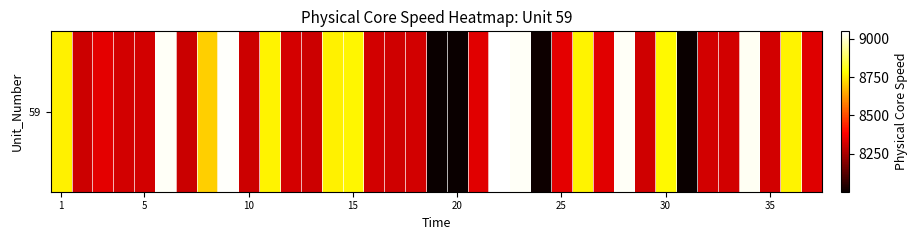

Where does the data first go above 8336?

1